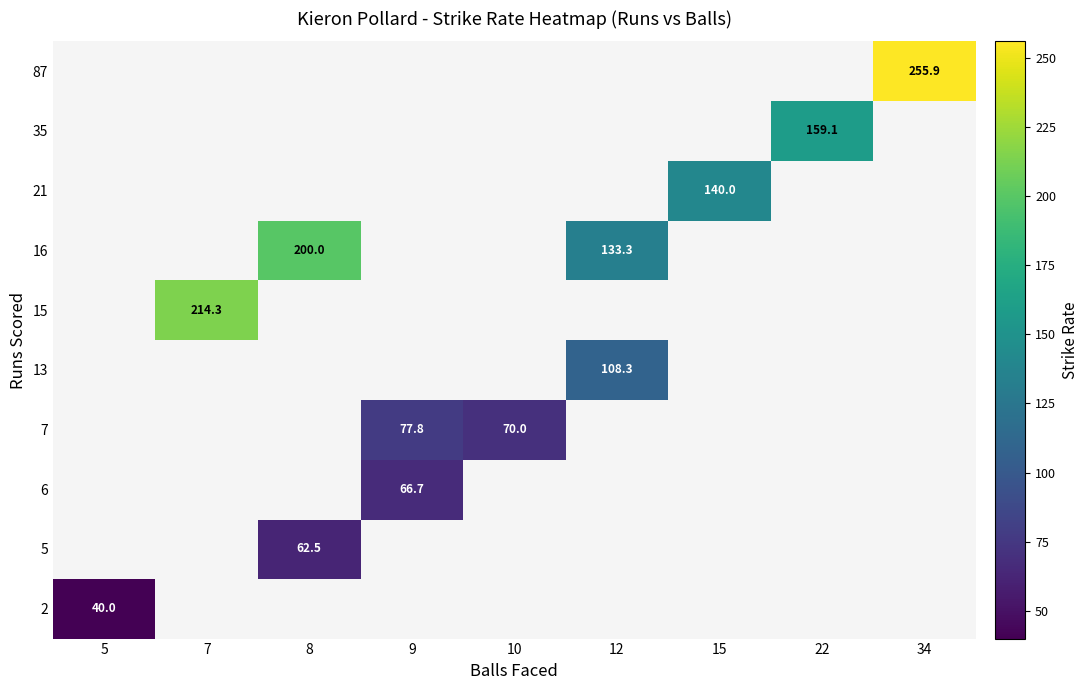

What is the minimum value shown in the chart?

40.0